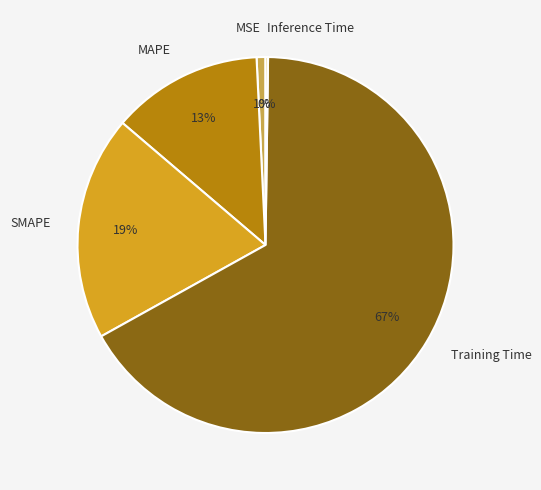

Which slice represents more than half of the pie?

Training Time